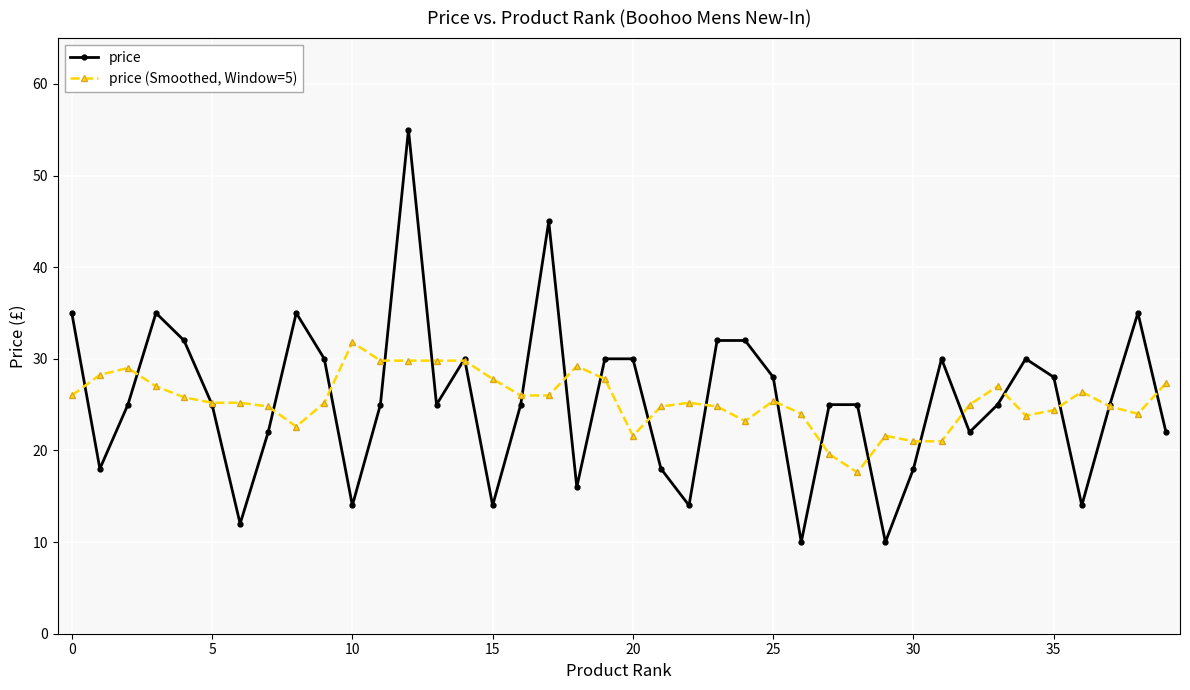

True or false: price (Smoothed, Window=5) and price intersect in this chart.

True